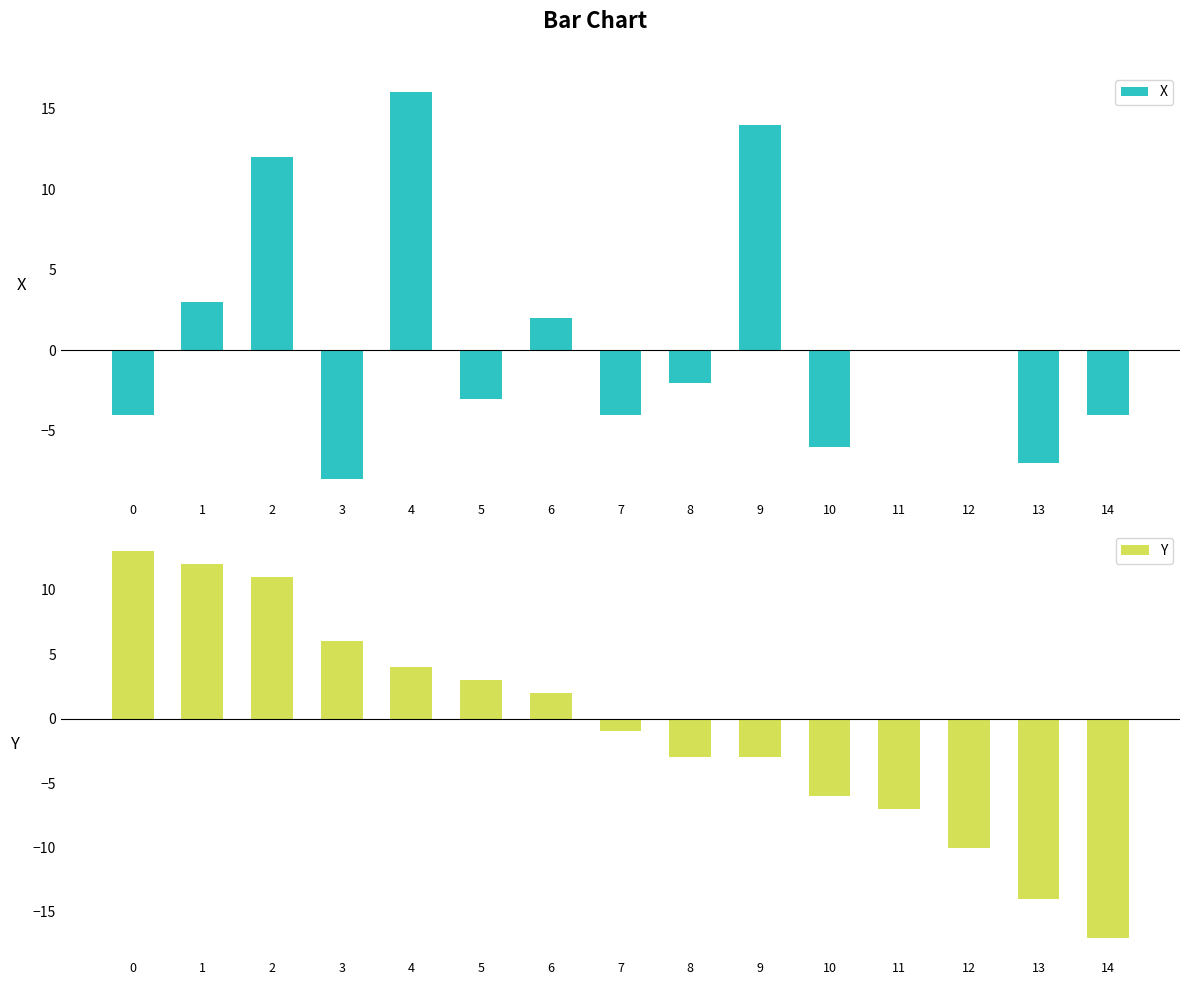

What is the difference between the second highest and second lowest values in the X series?

21